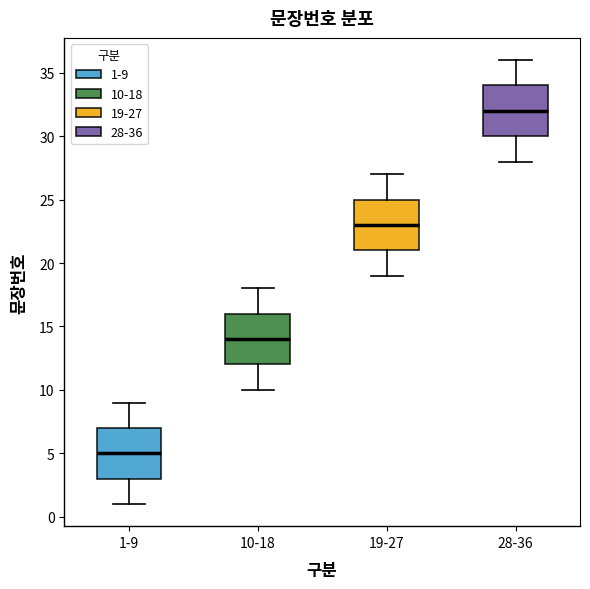

Where is the upper edge of the box for 28-36 on the y-axis? The values are not printed on the chart, so give them approximately, as read against the axis.

34